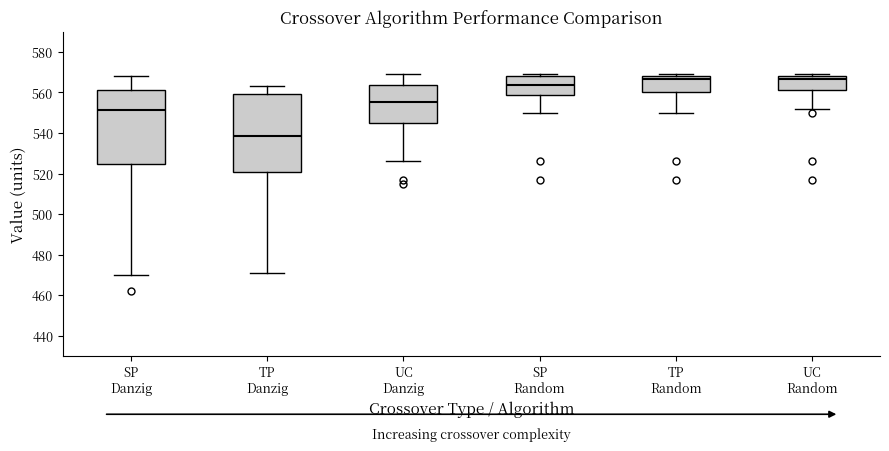

Reading left to right, read every box against the y-axis: the position of its median line, the range the box covers, and the ends of its whiskers. The values are not printed on the chart, so give them approximately, as read against the axis.

SP Danzig: median 552, box 524 to 562, whiskers 470 to 568
TP Danzig: median 538, box 520 to 560, whiskers 472 to 564
UC Danzig: median 556, box 546 to 564, whiskers 526 to 570
SP Random: median 564, box 560 to 568, whiskers 550 to 570
TP Random: median 566, box 560 to 568, whiskers 550 to 570
UC Random: median 566, box 562 to 568, whiskers 552 to 570